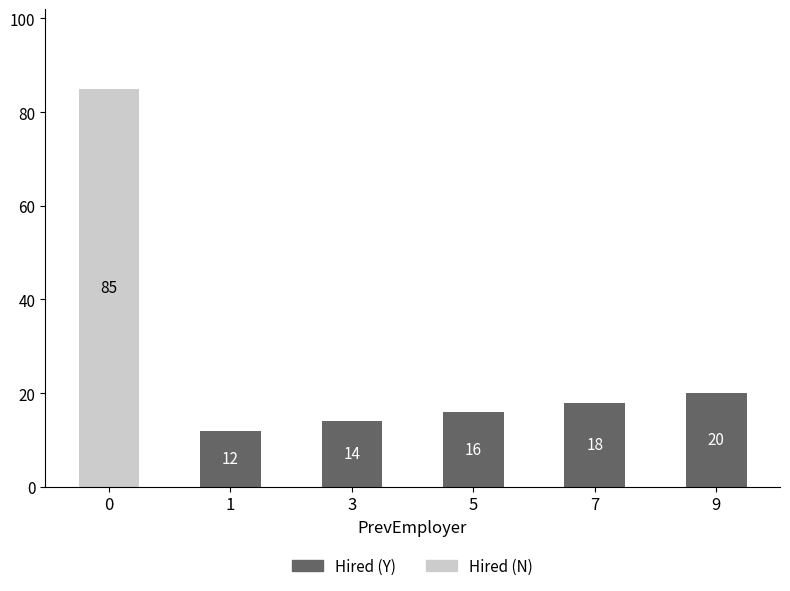

The Hired (Y) series shows 8 at 3. True or false?

False